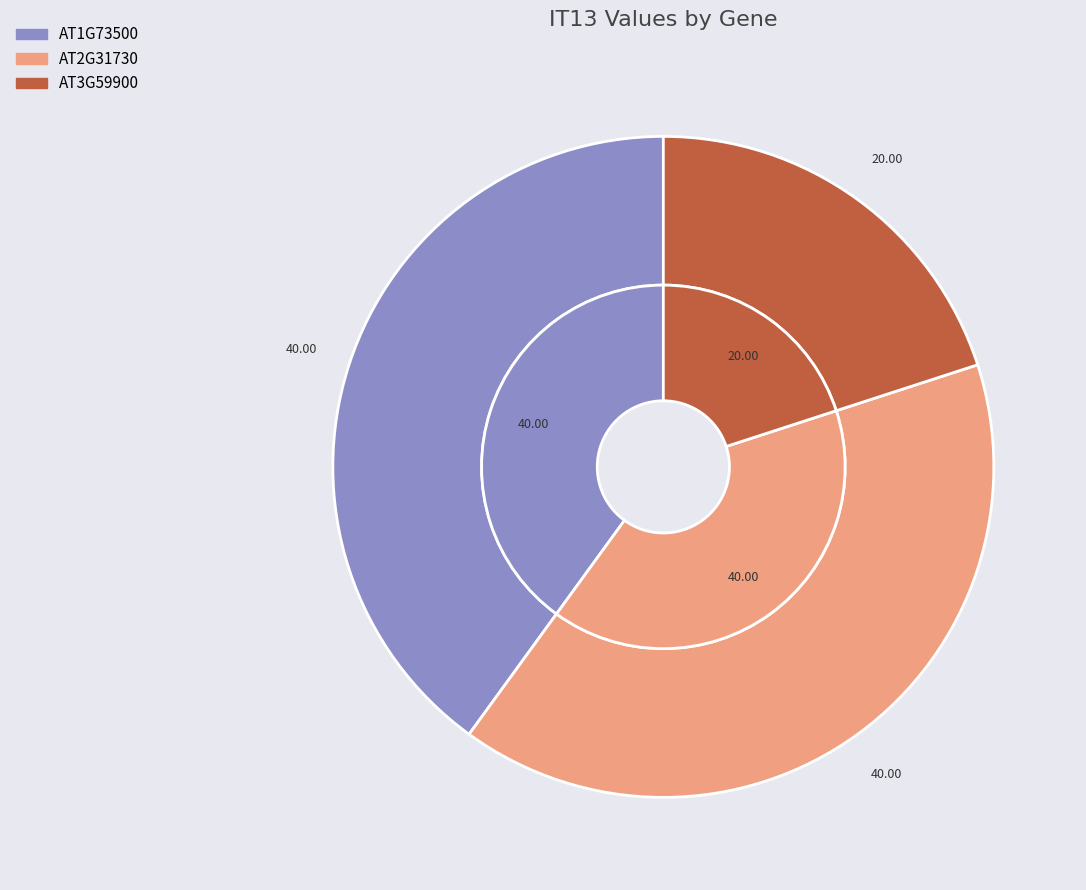

Is there a majority slice in this chart?

No